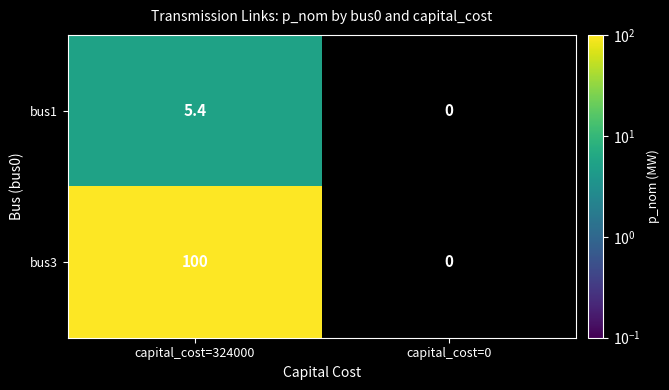

Between capital_cost=0 and capital_cost=324000, which is larger?

capital_cost=324000